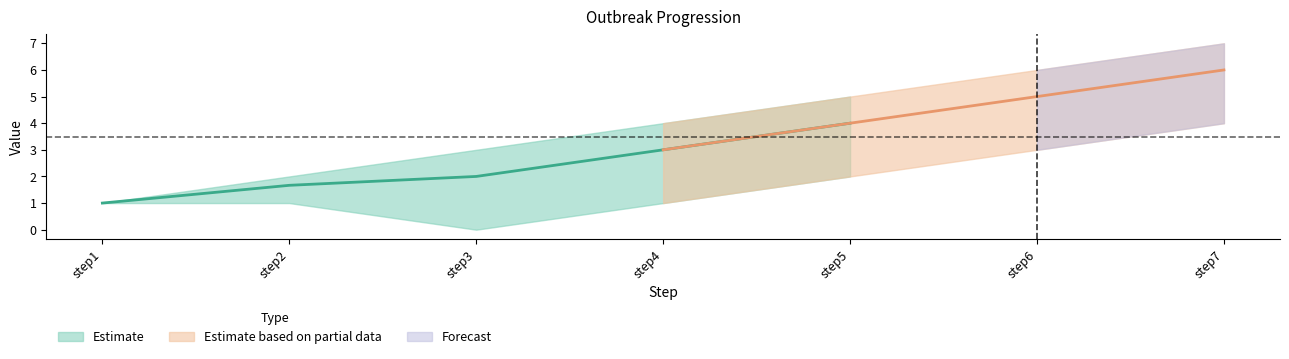

True or false: outbreak3 has a value of 2.1 at step6.

False